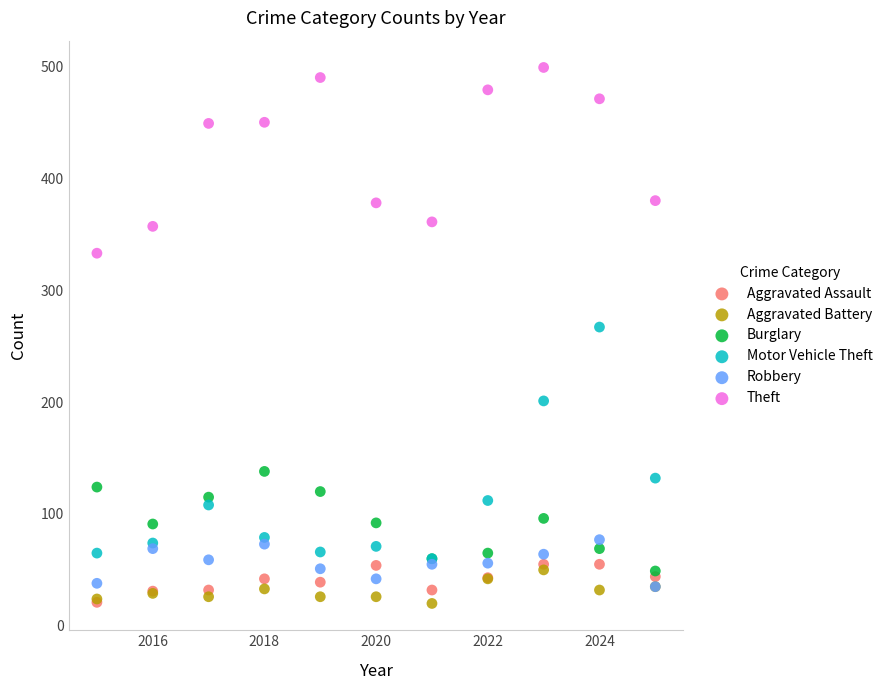

In the Motor Vehicle Theft series, what Y value is closest to 163?

132